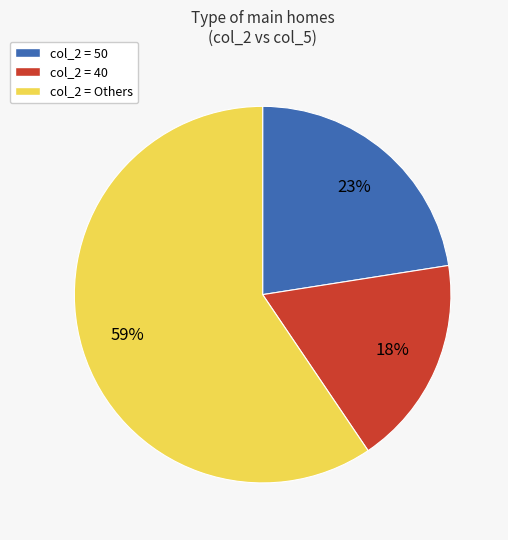

Does any single category account for the majority?

Yes